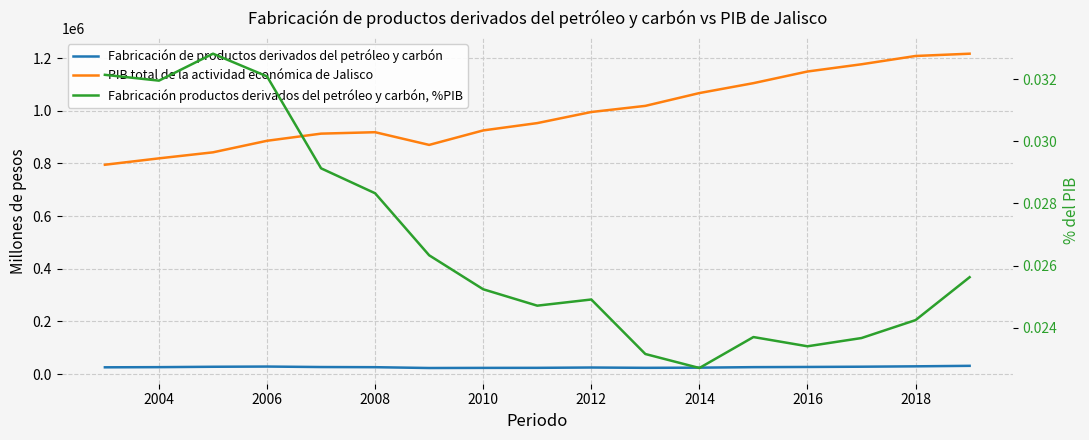

List the series in order of their peak value, lowest first.

Fabricación productos derivados del petróleo y carbón, %PIB, Fabricación de productos derivados del petróleo y carbón, PIB total de la actividad económica de Jalisco